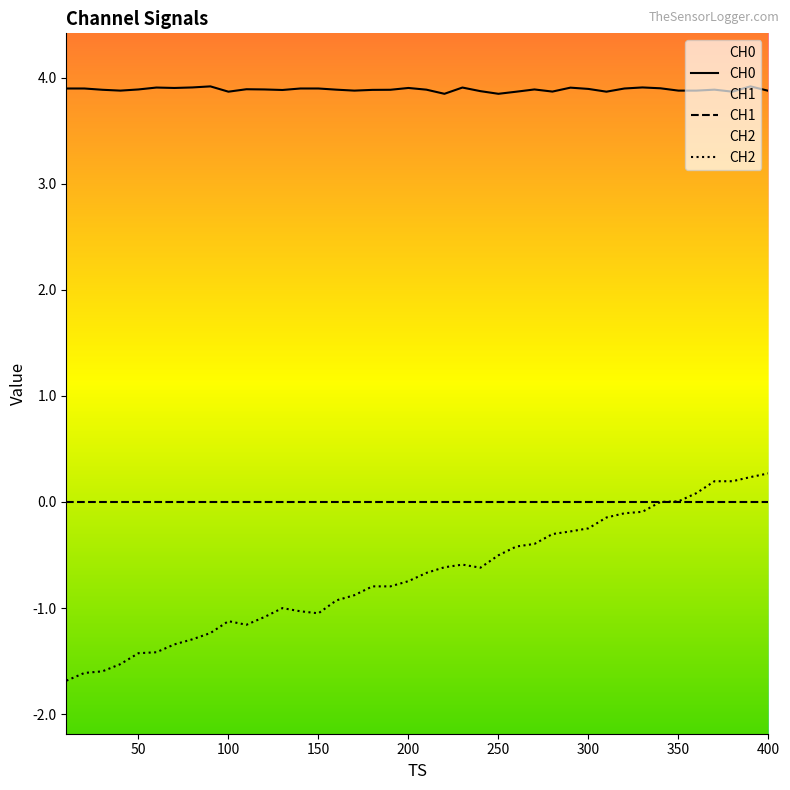

True or false: CH2 and CH0 intersect in this chart.

False